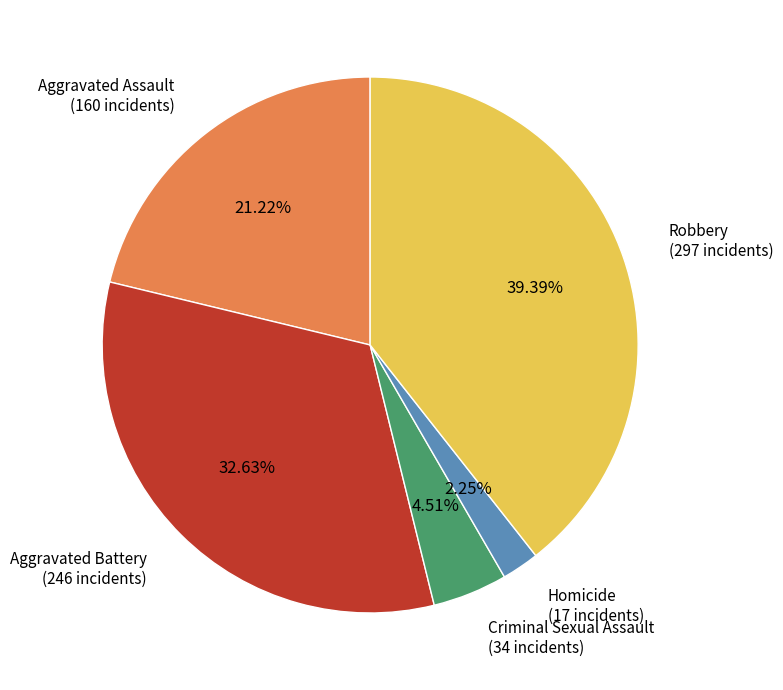

Rank the categories by value from lowest to highest.

Homicide, Criminal Sexual Assault, Aggravated Assault, Aggravated Battery, Robbery